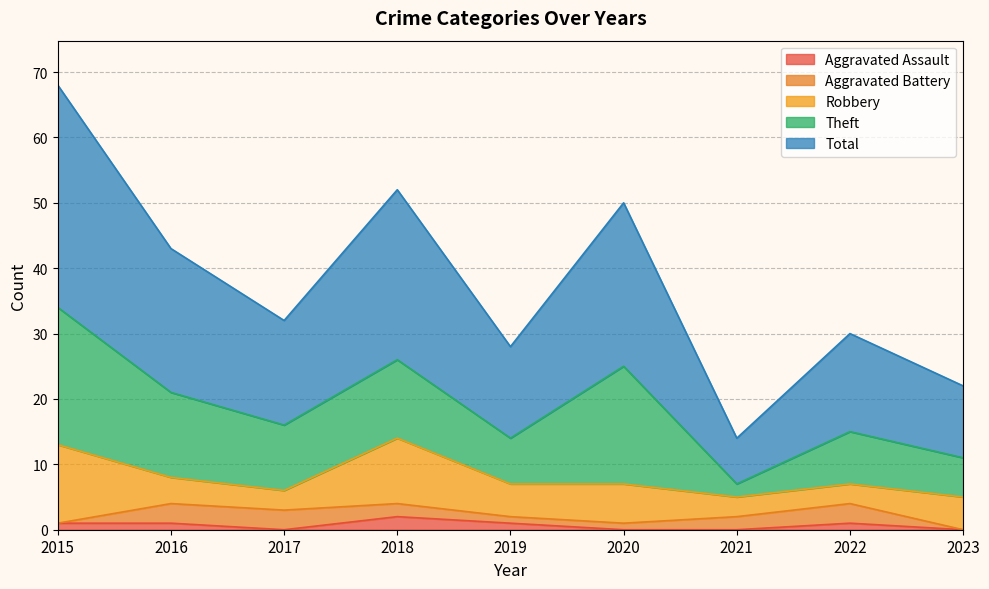

How many values in Aggravated Assault are above zero?

5